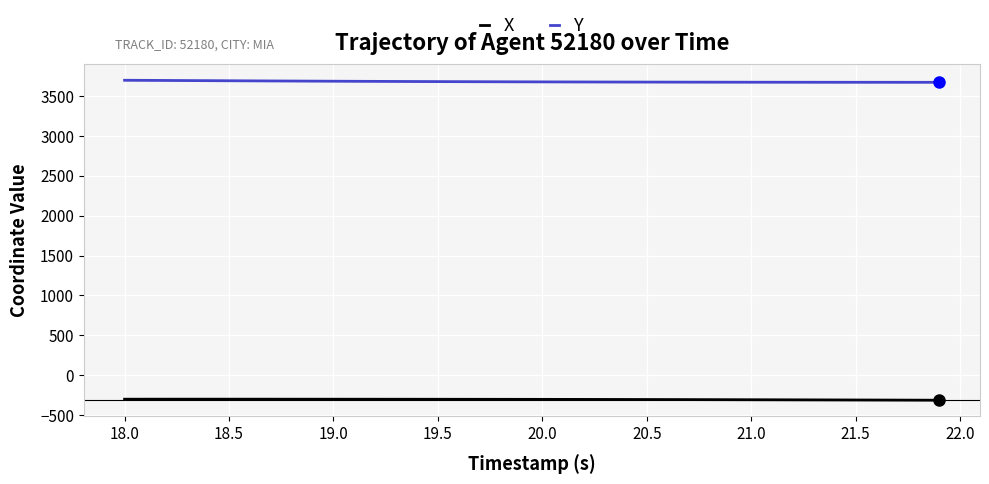

Which series has the largest total across all categories?

Y